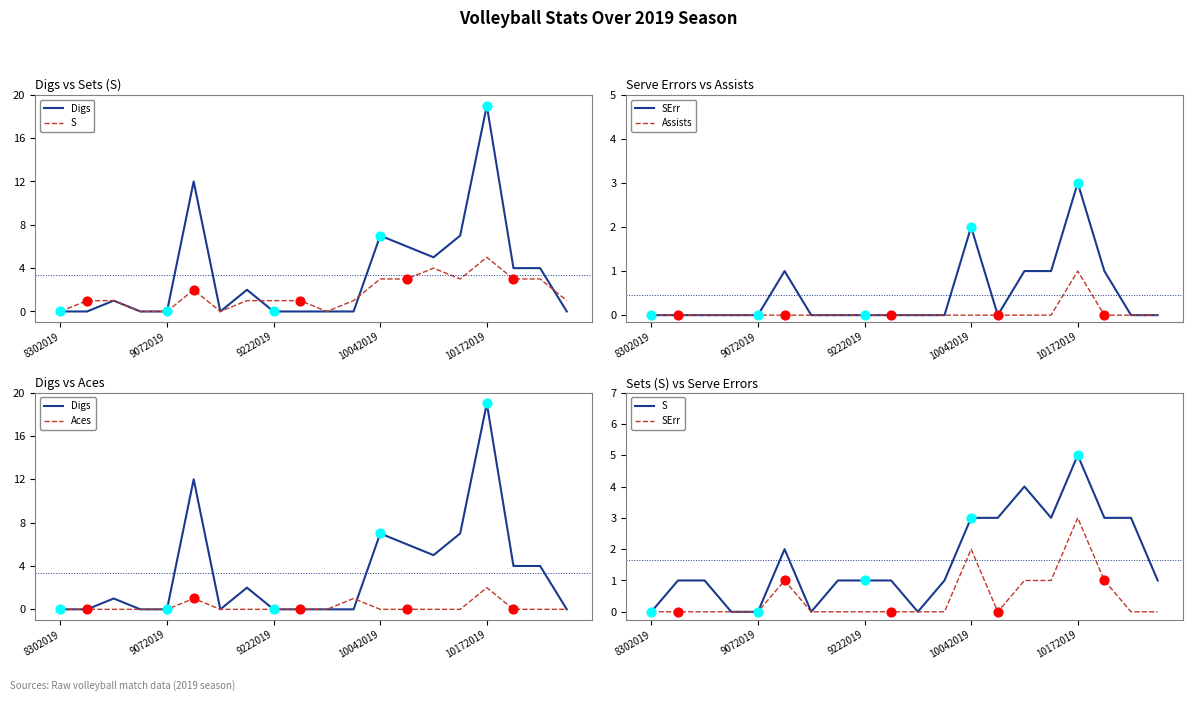

Which series contains the lowest Y value?

Digs